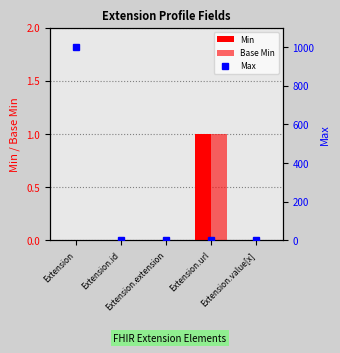

What is the total value across all series at Extension.id?

1